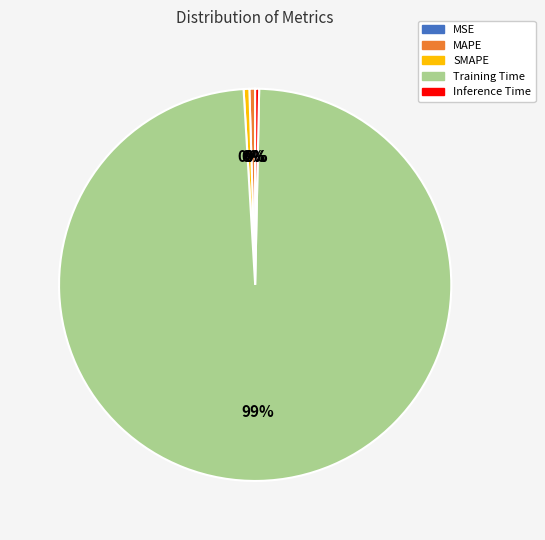

The Inference Time slice represents 0% of the pie. True or false?

True